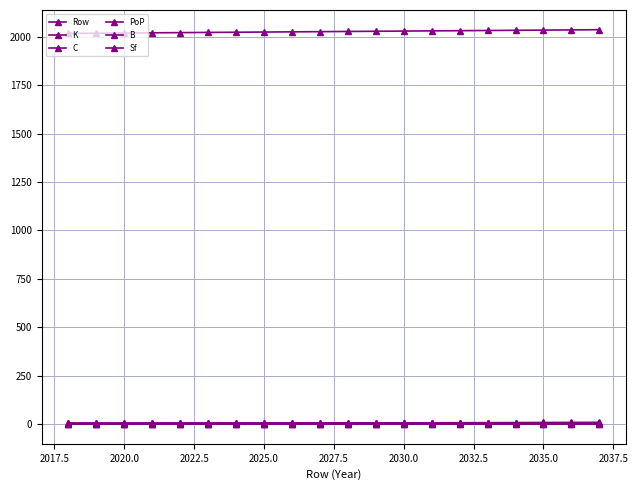

Which series has the largest total across all categories?

Row